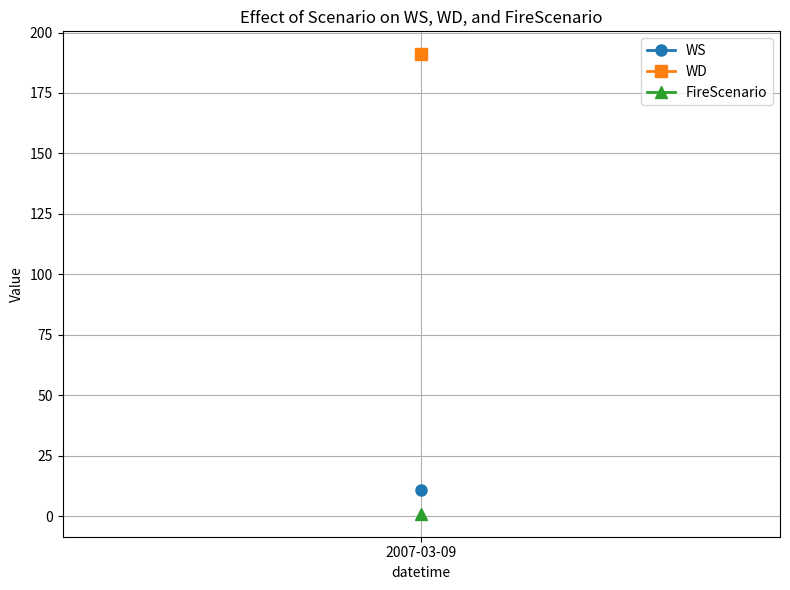

Which category has the highest value across all series?

2007-03-09